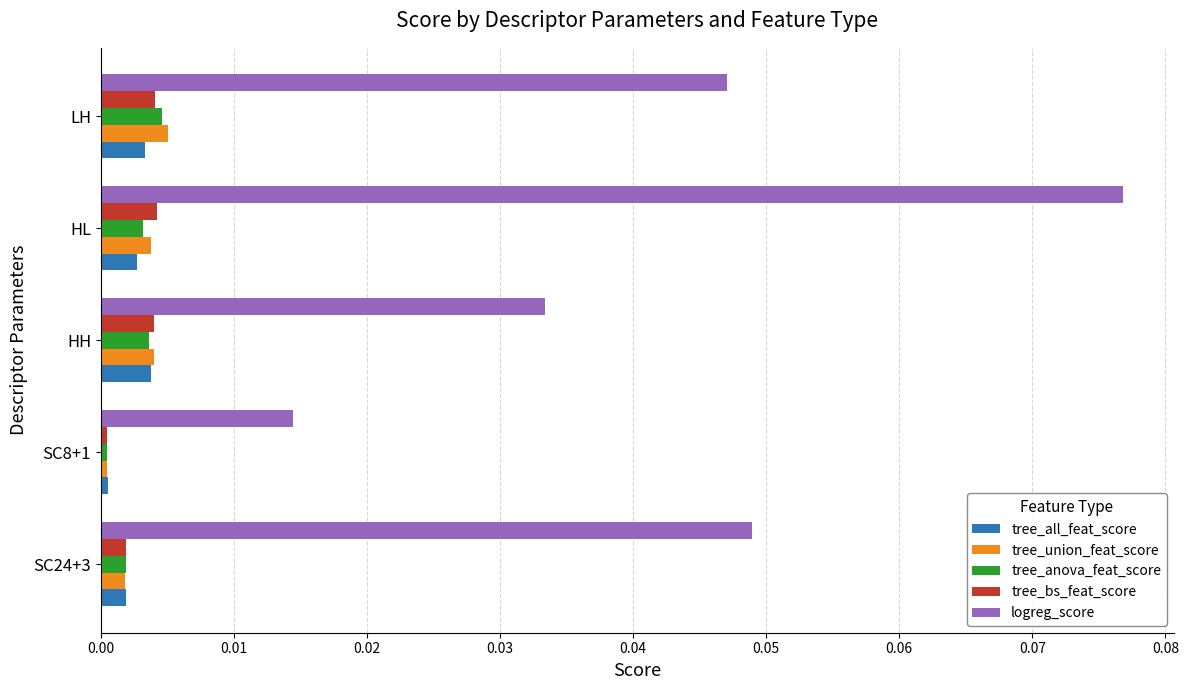

Which series has the largest range (max minus min)?

logreg_score